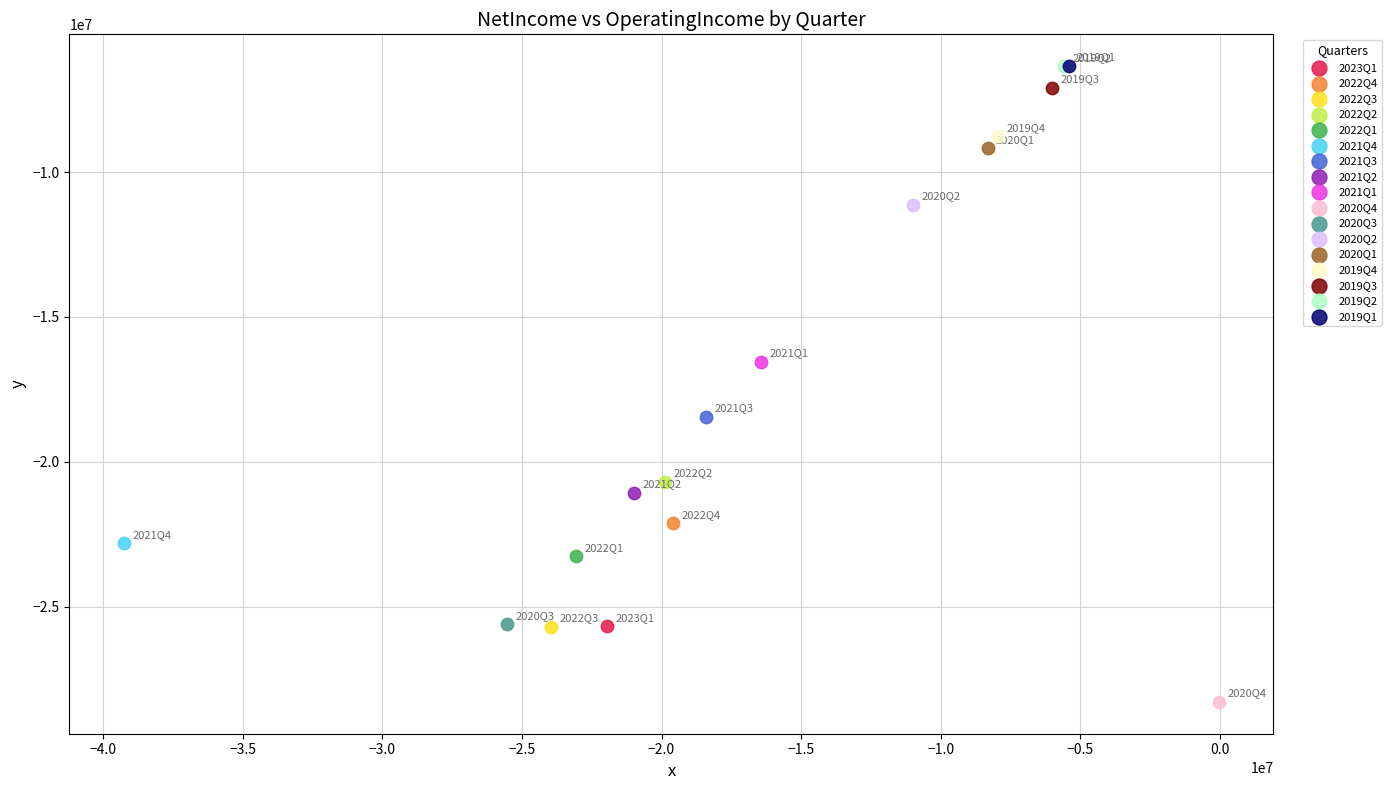

Which series contains the lowest Y value?

2020Q4